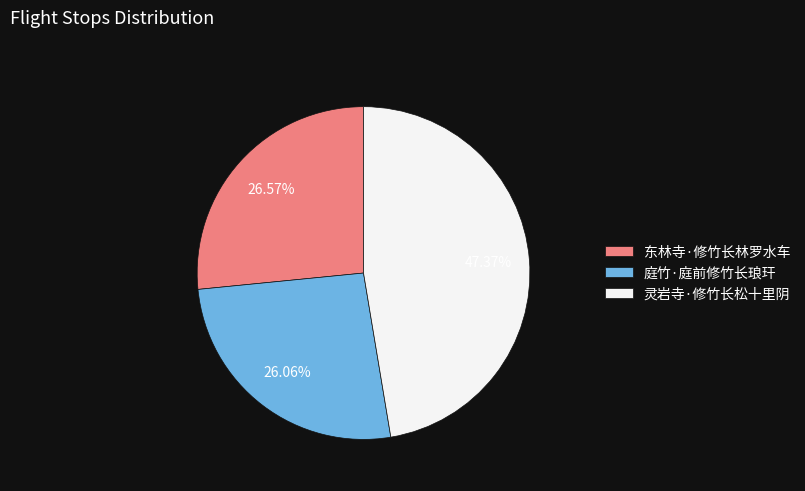

Is it true that 灵岩寺·修竹长松十里阴 is 40% of the pie?

False